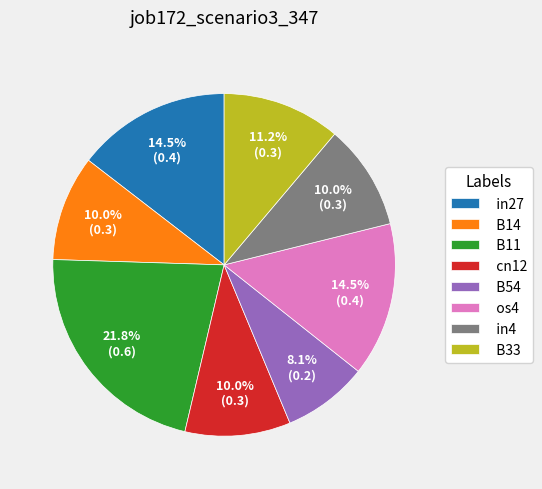

What percentage is NOT represented by B14?

90.0%